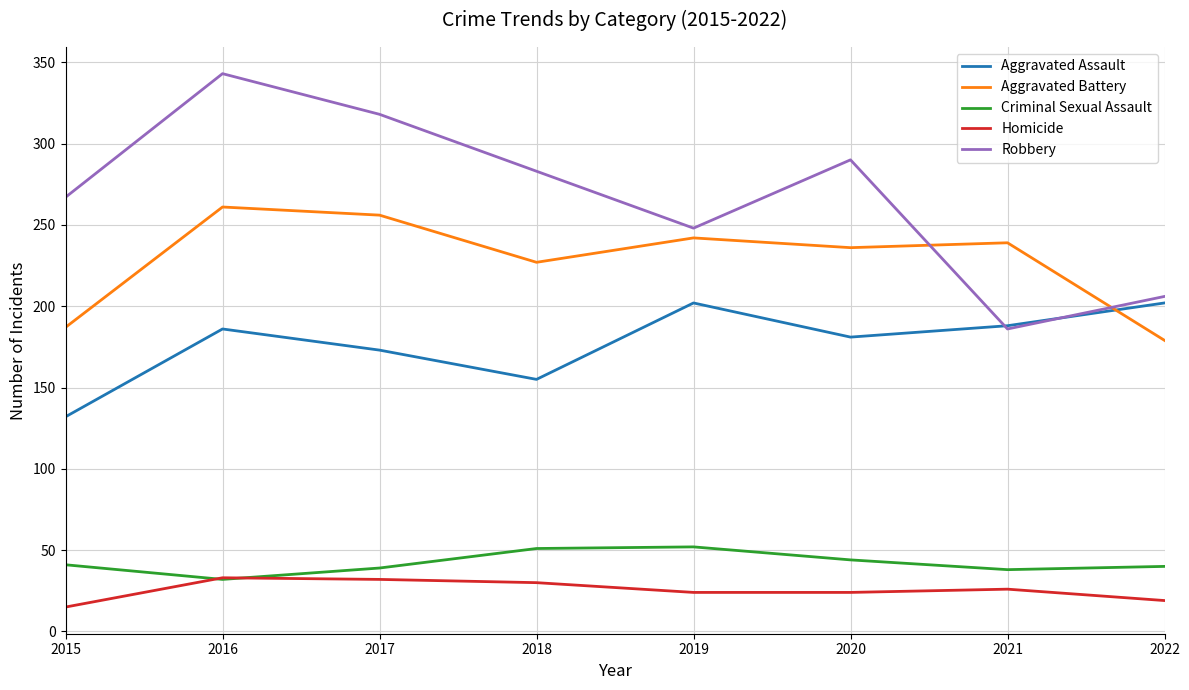

True or false: Aggravated Assault and Criminal Sexual Assault cross at least once.

False